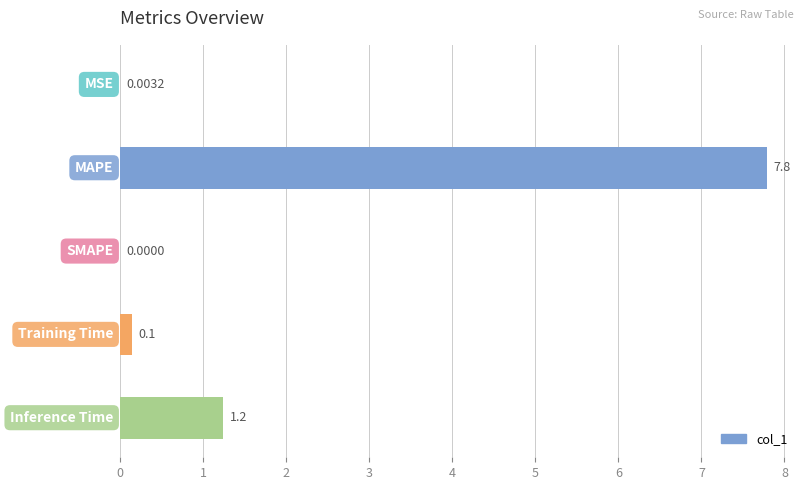

Does the chart contain stacked bars?

No